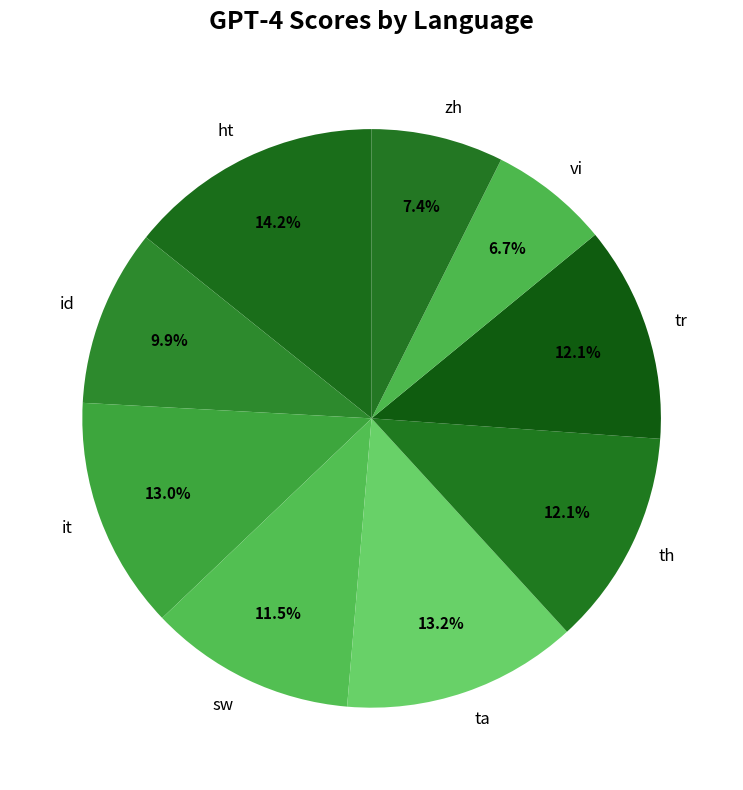

To the nearest percent, what percentage of the pie is th?

12%